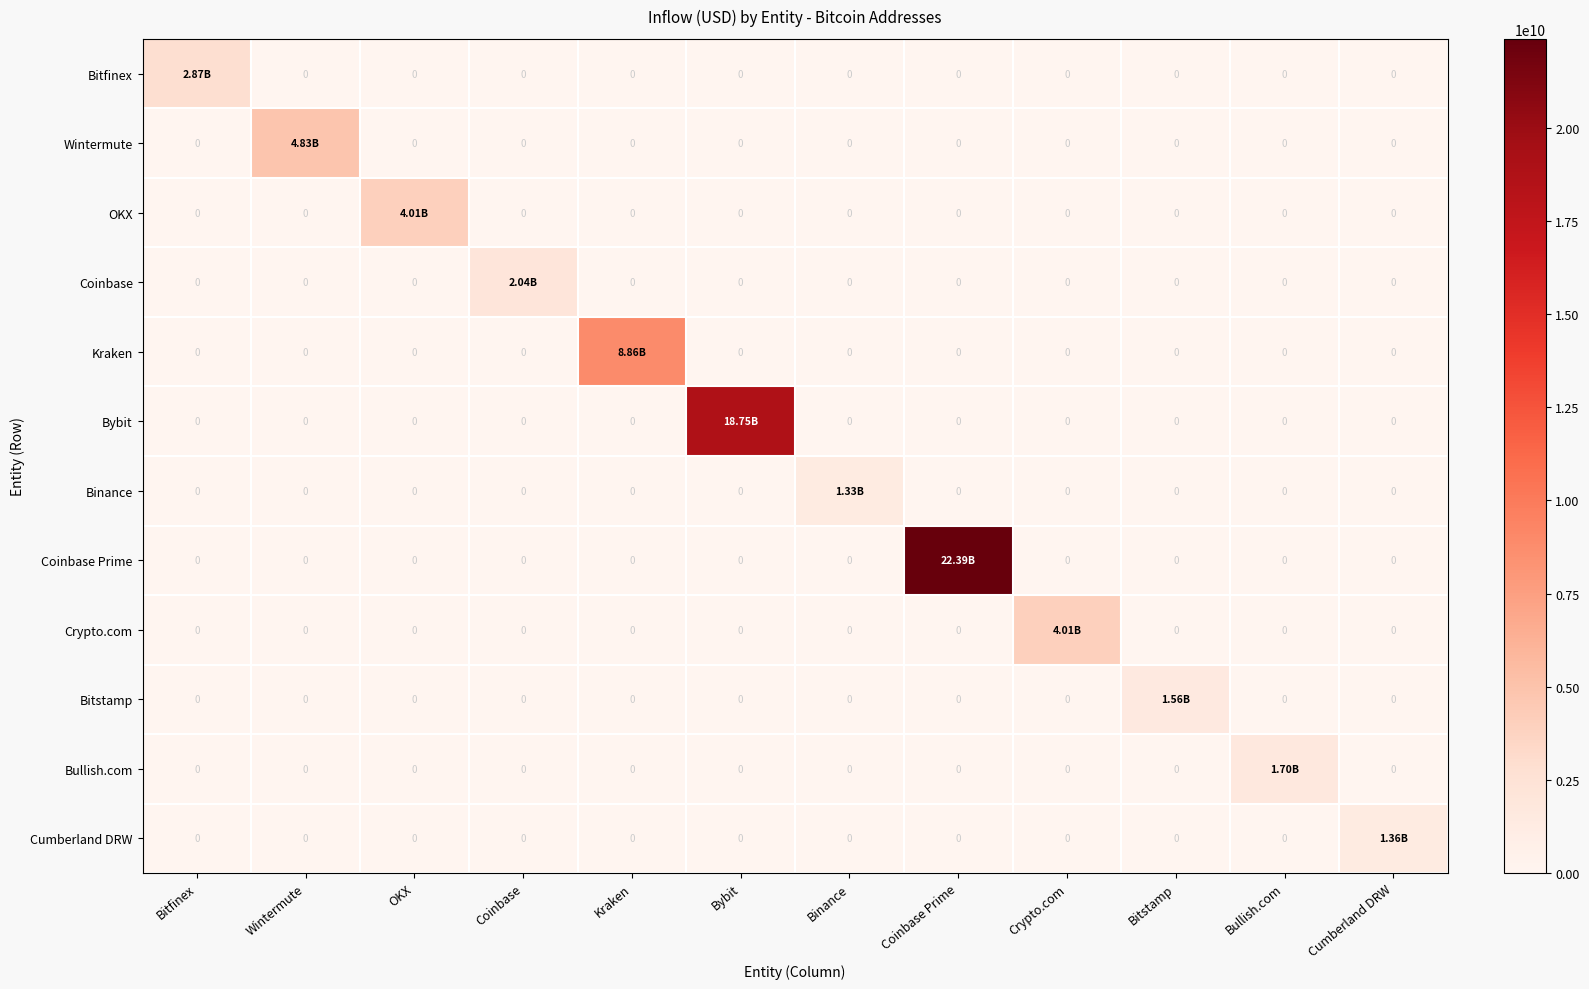

At which category is the sum across all series the highest?

Coinbase Prime